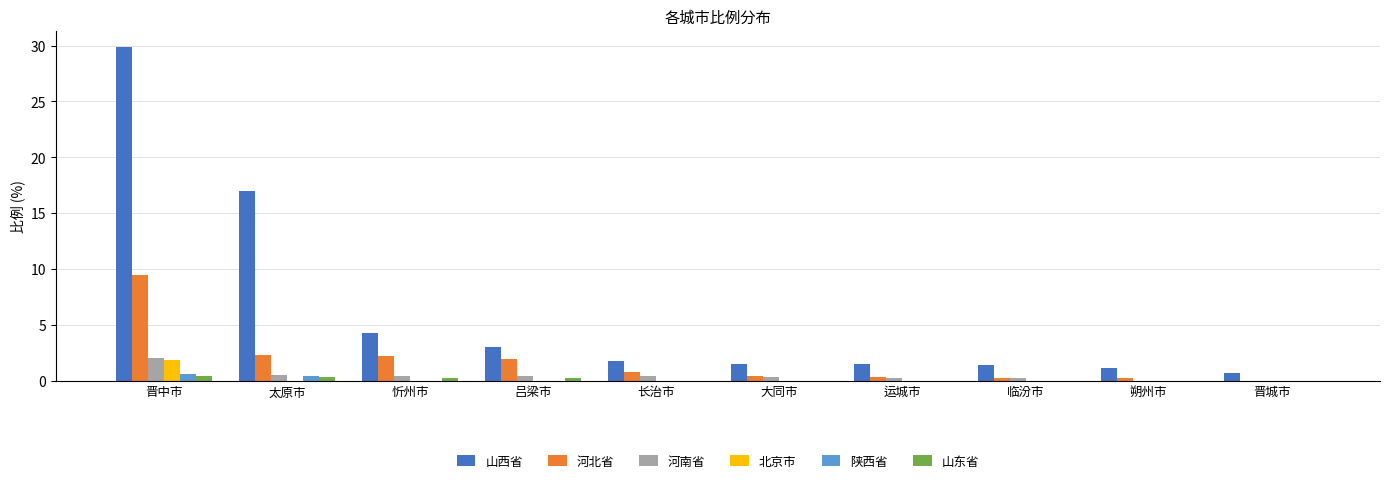

What is the sum of all 河南省 values?

4.6